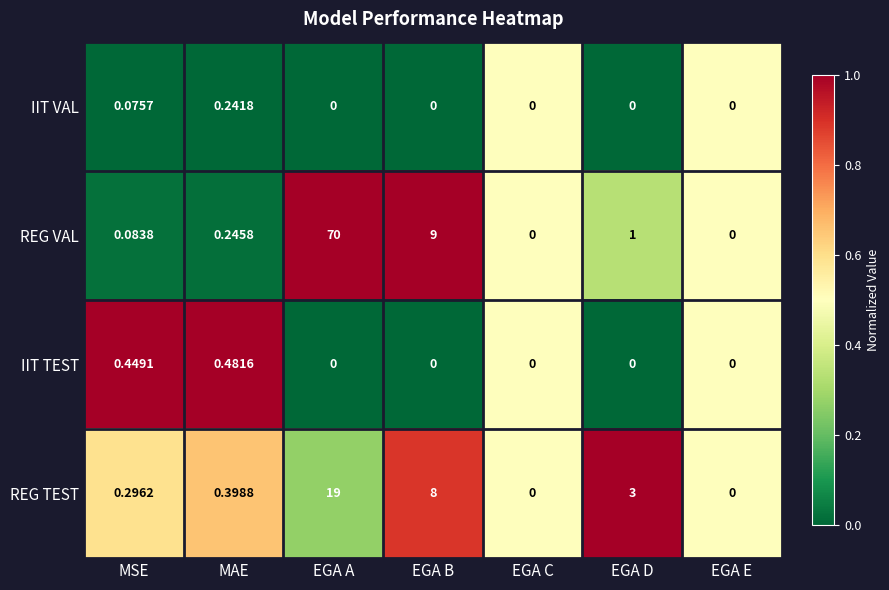

Between EGA C and EGA D, which series saw the biggest shift?

REG TEST